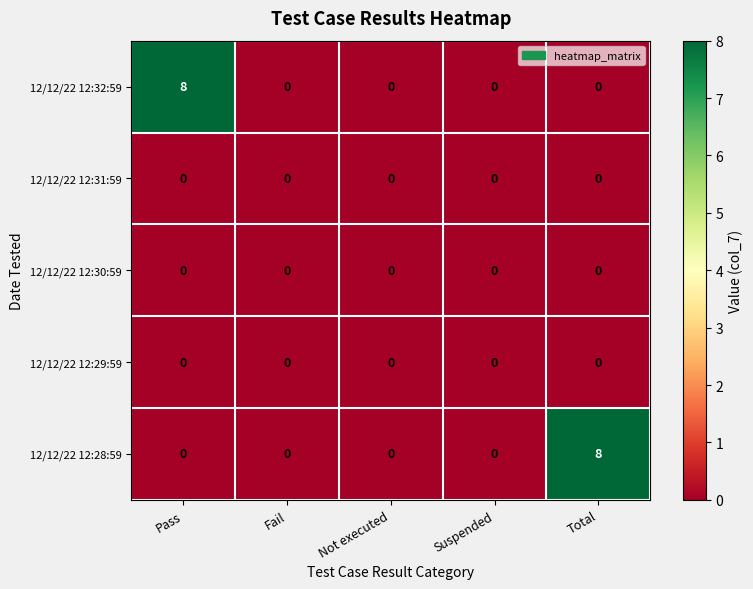

Reading left to right, transcribe all the data shown in this chart.

12/12/22 12:32:59: 8	0	0	0	0
12/12/22 12:31:59: 0	0	0	0	0
12/12/22 12:30:59: 0	0	0	0	0
12/12/22 12:29:59: 0	0	0	0	0
12/12/22 12:28:59: 0	0	0	0	8